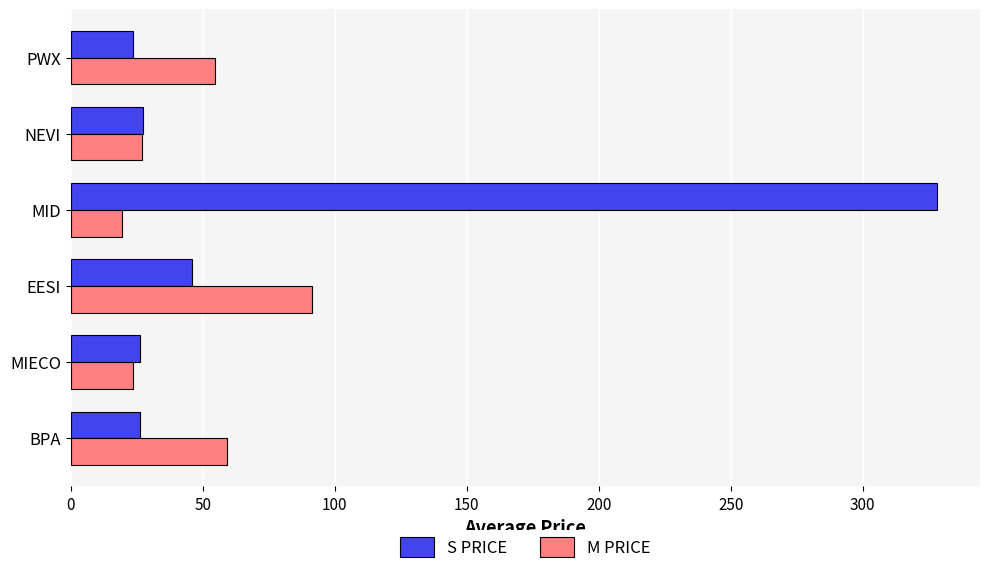

The S PRICE series shows 210.9 at MID. True or false?

False